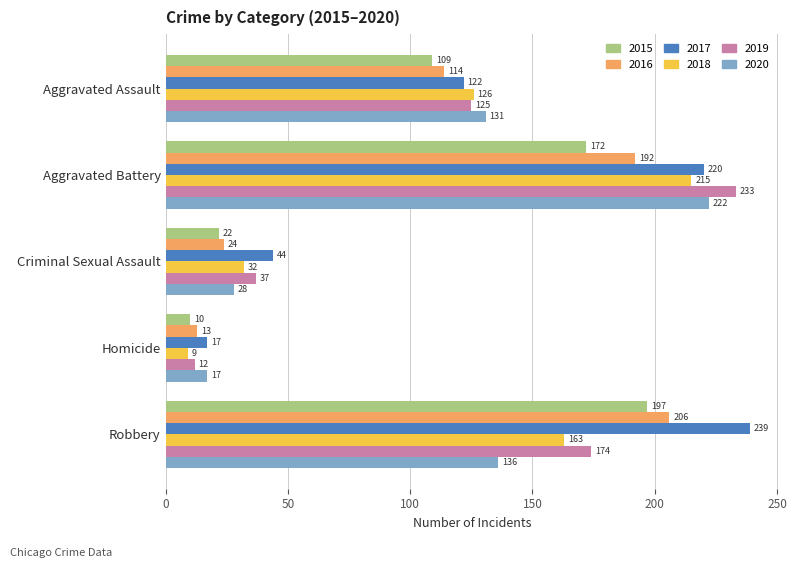

What is the highest value of the 2017 series?

239